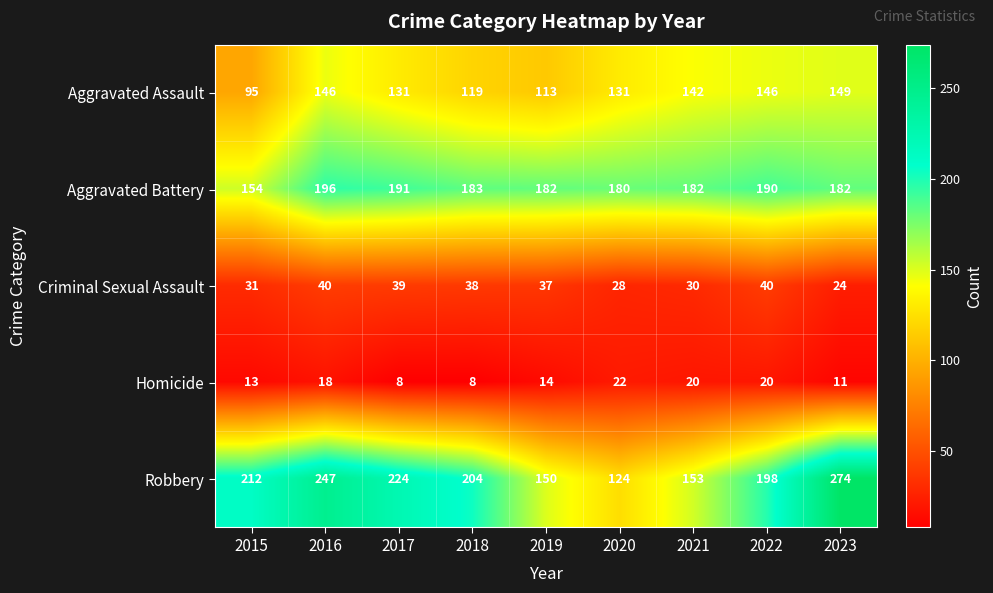

Is it true that Aggravated Battery equals 191 at 2017?

True